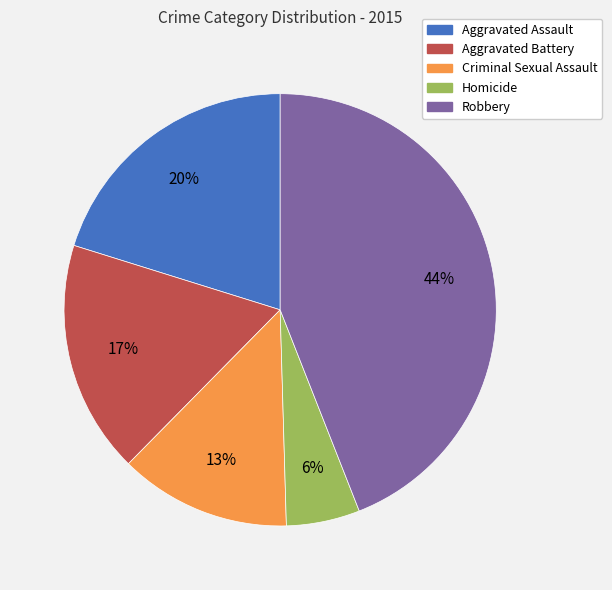

Which category has the biggest portion of the pie?

Robbery